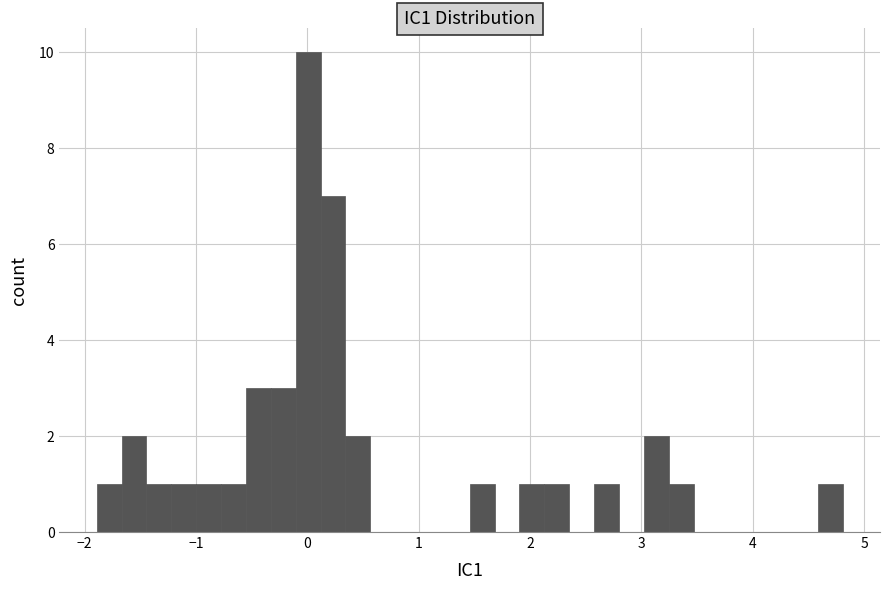

Around what value on the x-axis is the tallest bar? Give the approximate position of its centre, as read against the axis.

0.0